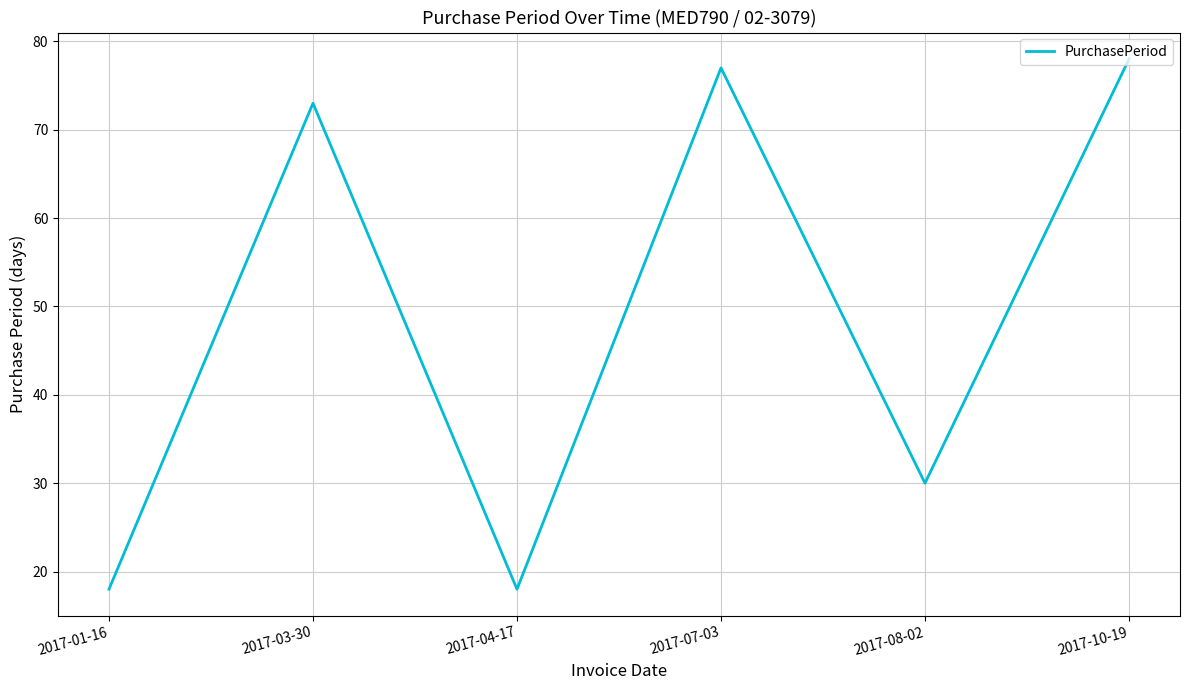

What is the change in value from 2017-01-16 to 2017-07-03?

+59